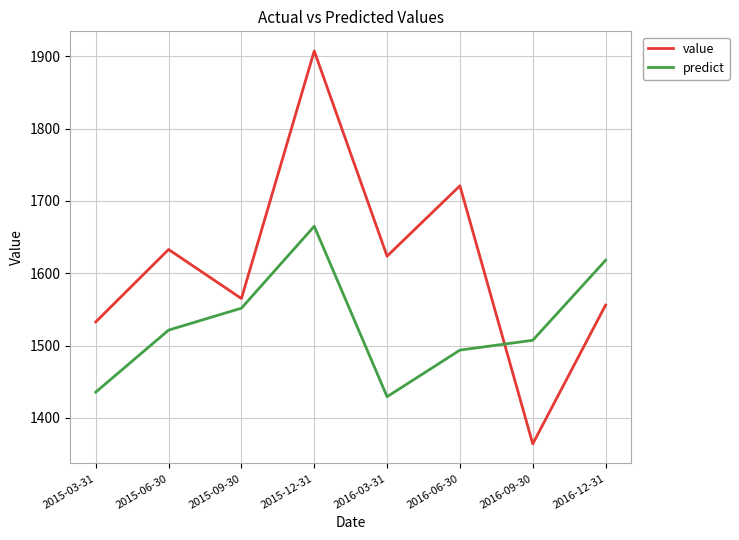

At 2016-03-31, list the series in order from smallest to largest.

predict, value